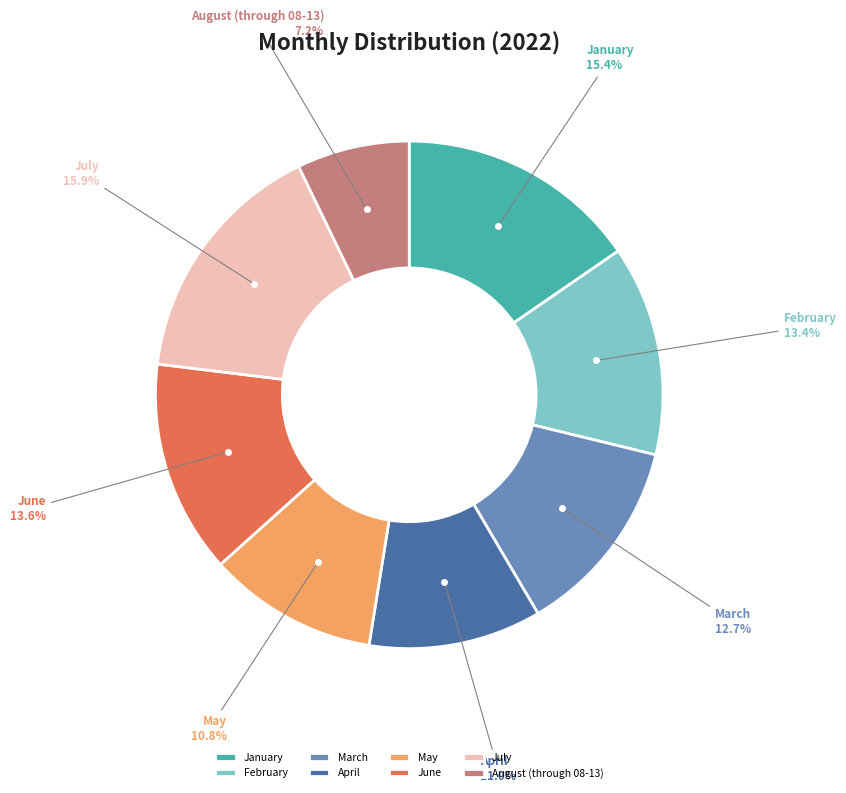

Is there any slice that represents more than half of the pie?

No